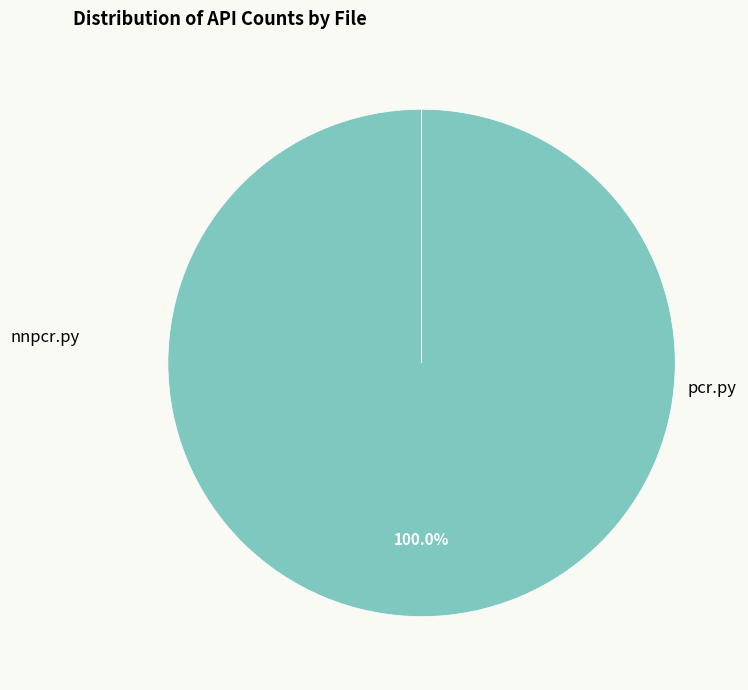

Is it true that pcr.py is 9% of the pie?

False